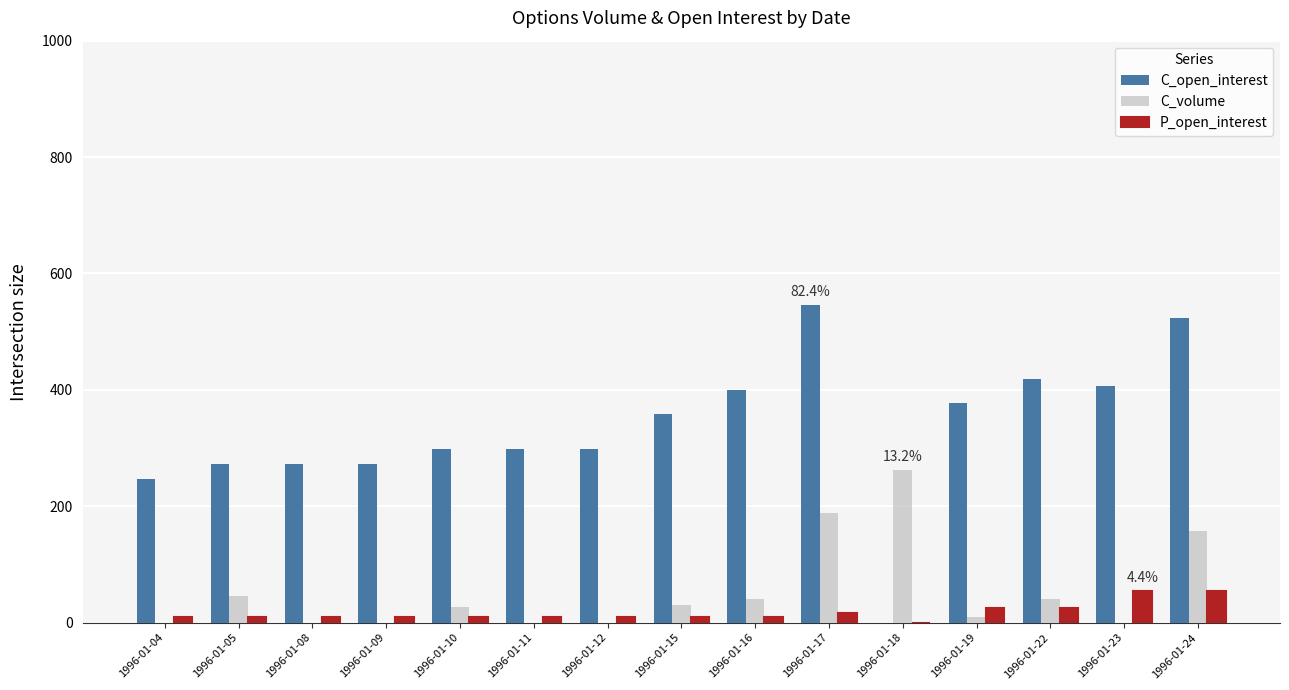

What is the highest value of the C_volume series?

263